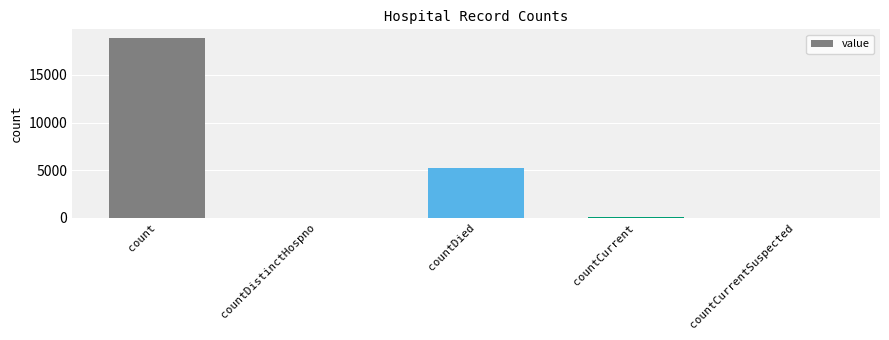

Is it true that the value at count is 18846?

True